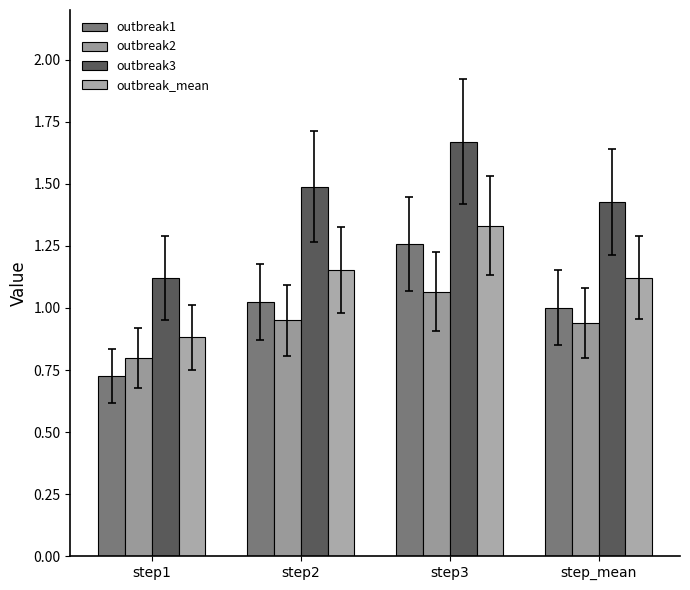

What is the difference between the outbreak_mean values at step3 and step2?

0.2